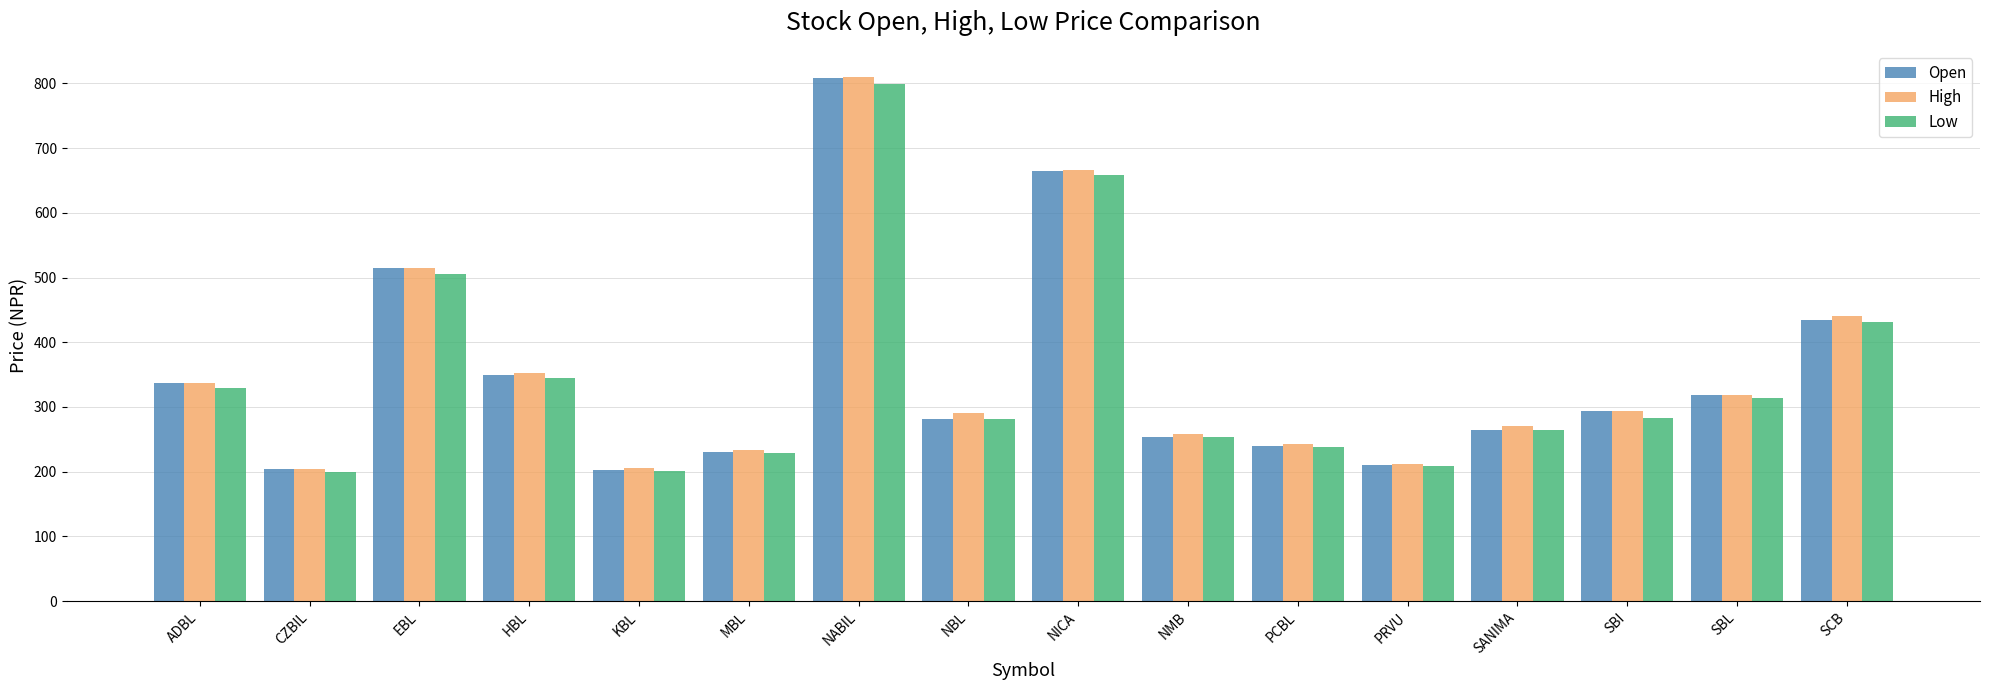

Is the value of Open at NABIL greater than the value of High at NBL?

Yes